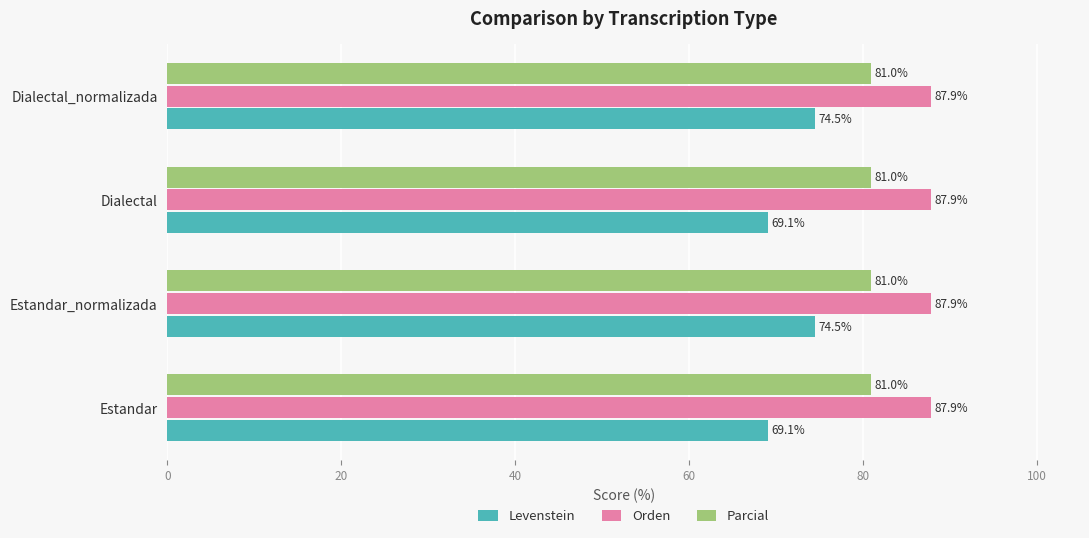

What are all the series names shown in the legend?

Levenstein, Orden, Parcial